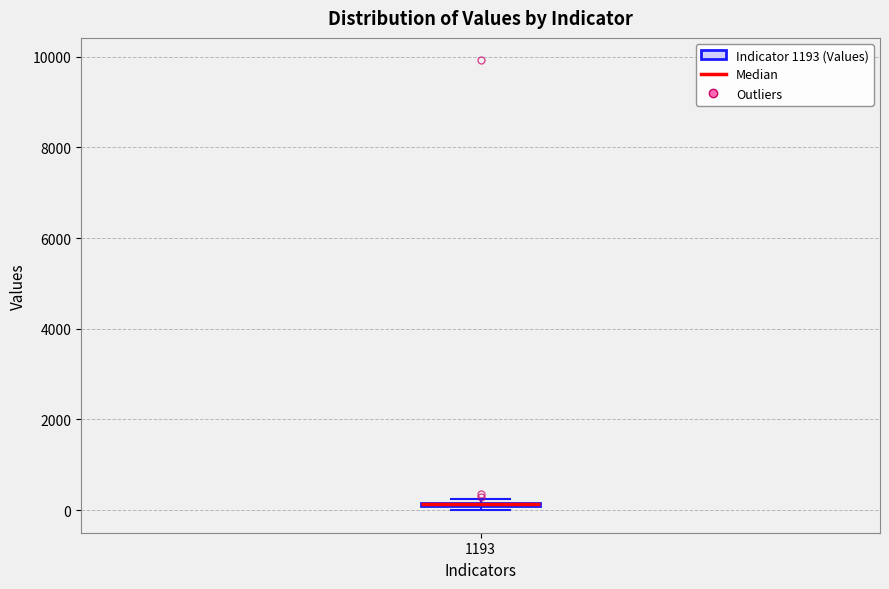

Where is the upper edge of the box at x = 1193 on the y-axis? The values are not printed on the chart, so give them approximately, as read against the axis.

200